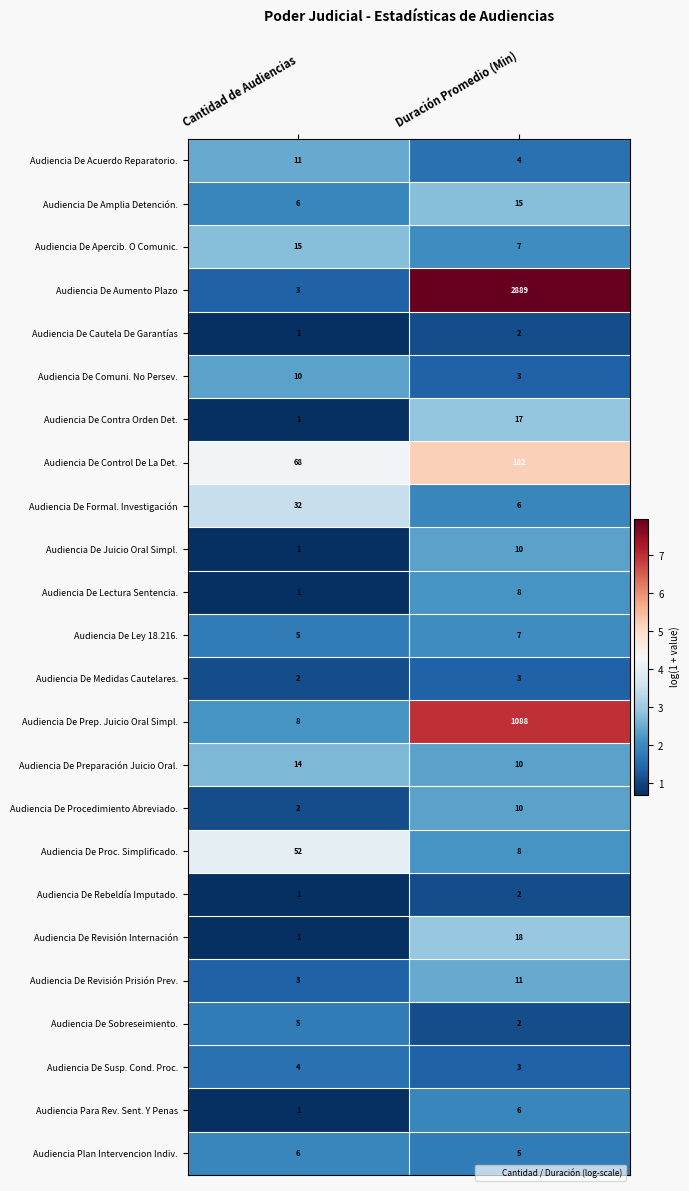

Read the Audiencia De Proc. Simplificado. value at Cantidad de Audiencias, to the nearest 5.

50